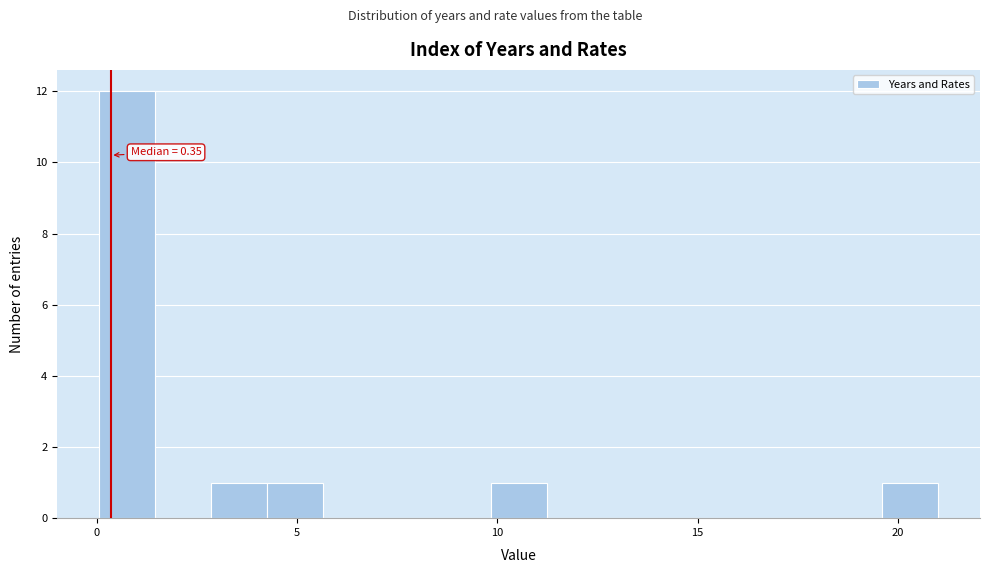

Around what value on the x-axis is the tallest bar? Give the approximate position of its centre, as read against the axis.

1.0